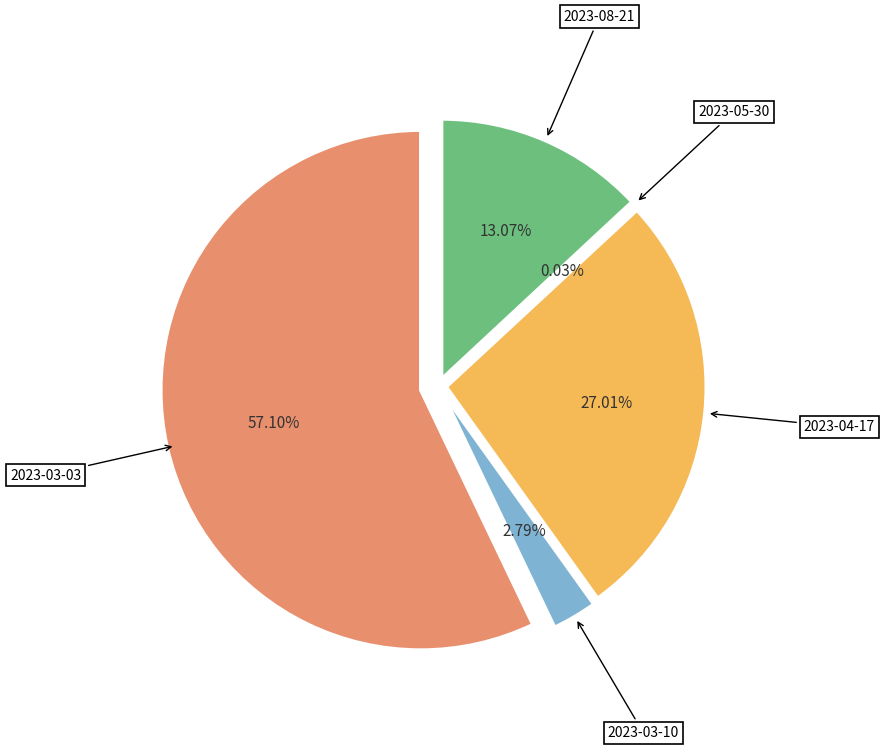

What is the majority slice?

2023-03-03